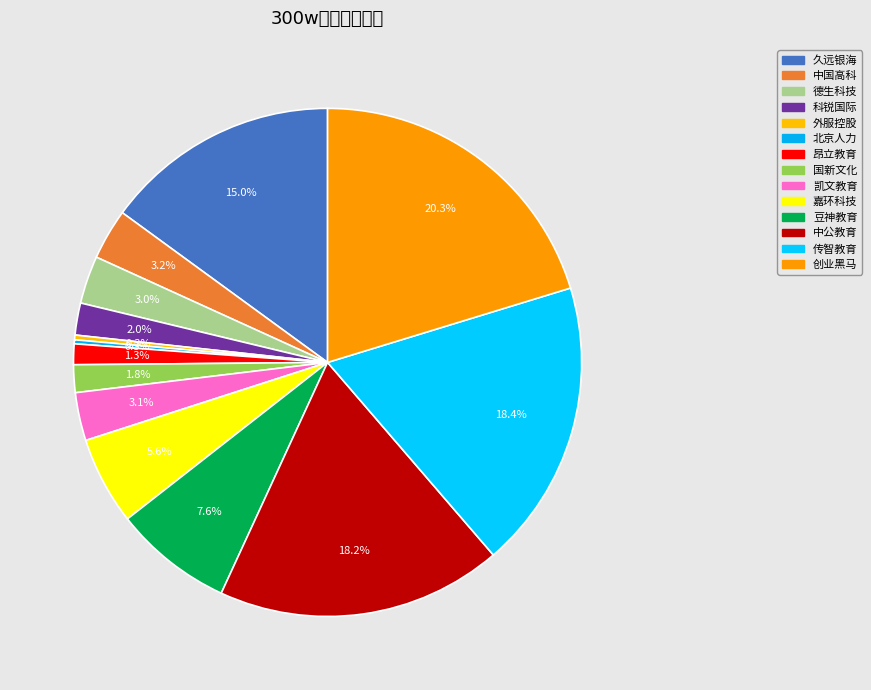

Do 外服控股 and 创业黑马 together represent more than half of the pie?

No